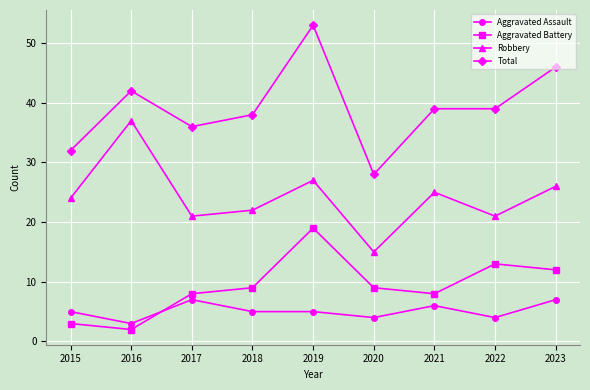

How many distinct data groups are displayed?

4